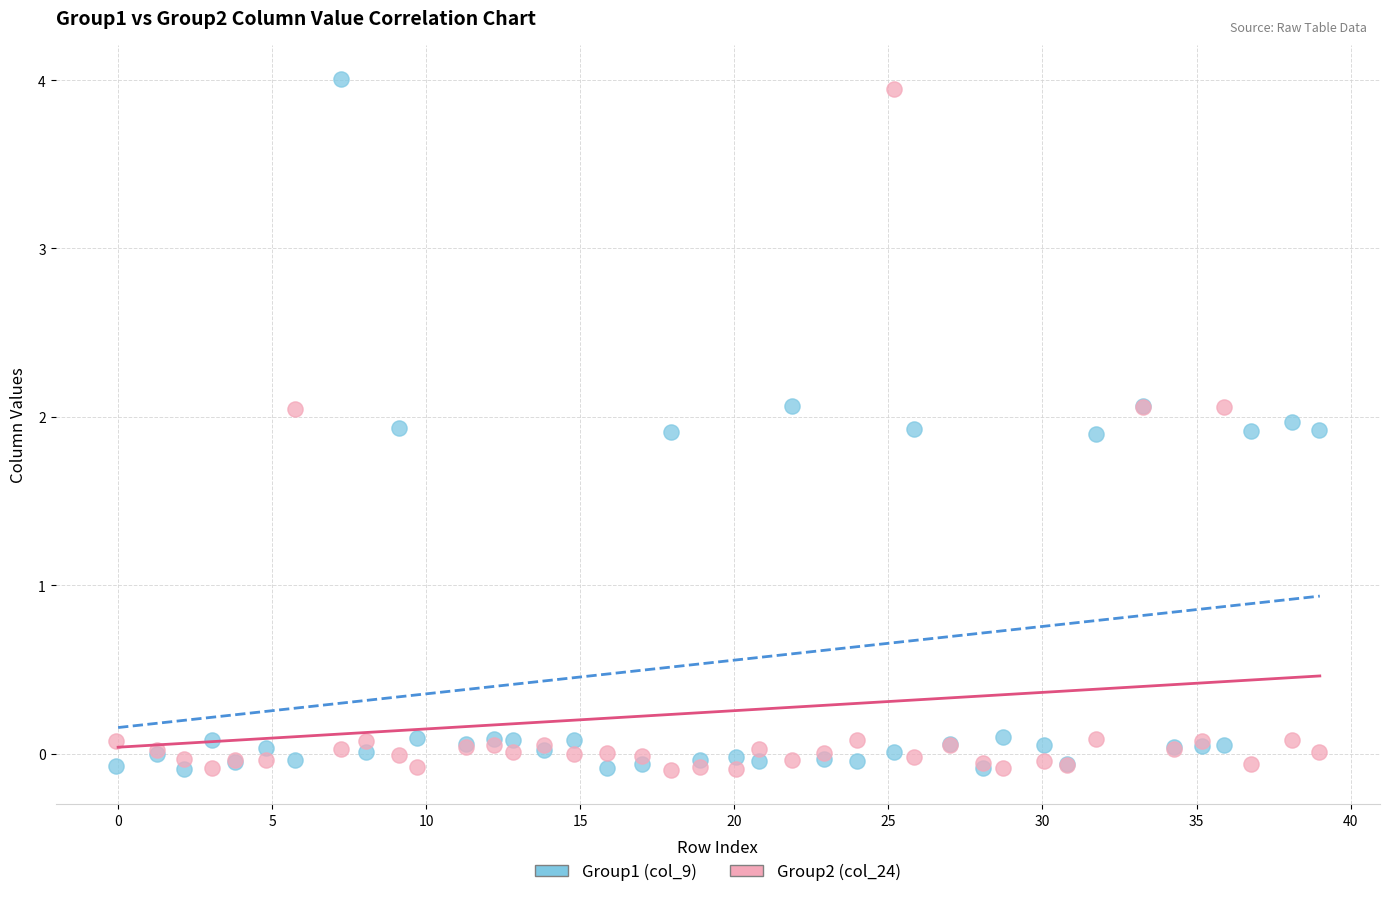

What is the X range (max minus min) for the scatter plot?

39.0